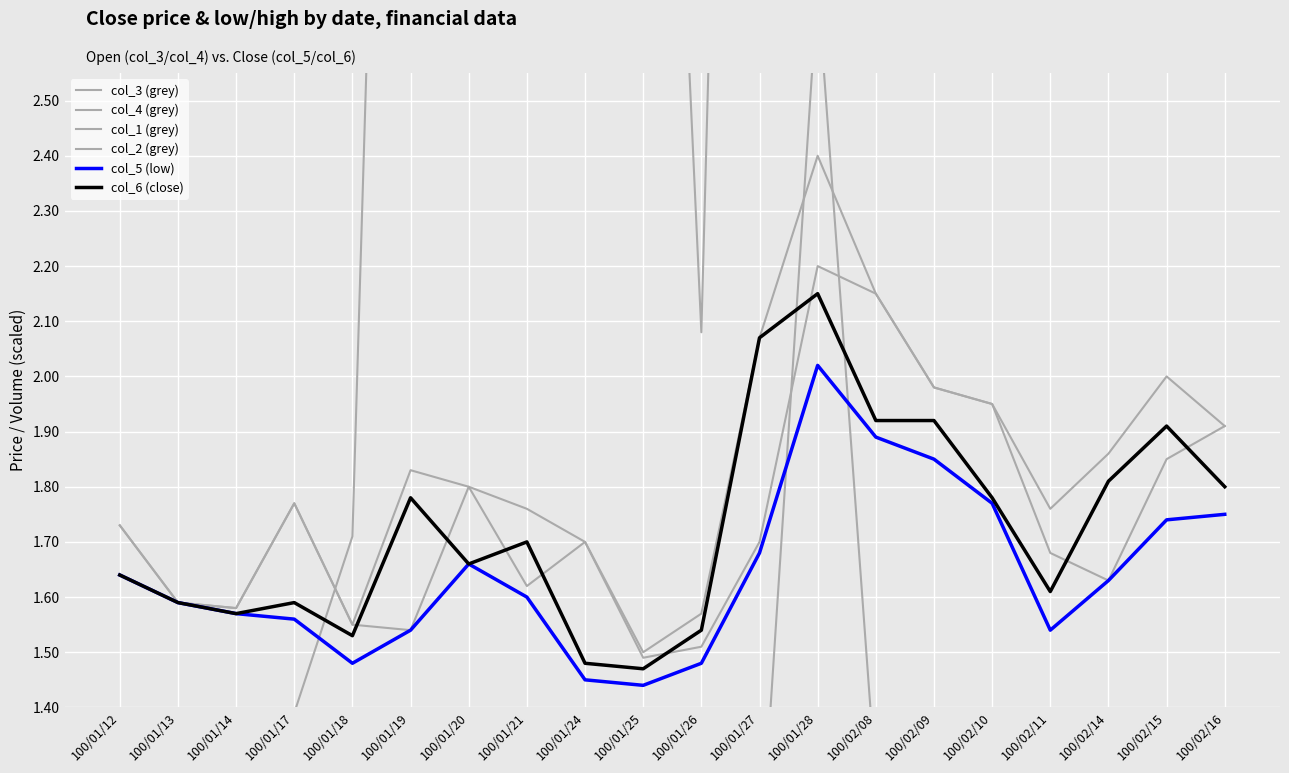

How many times do col_3 (grey) and col_1 (grey) cross each other?

1